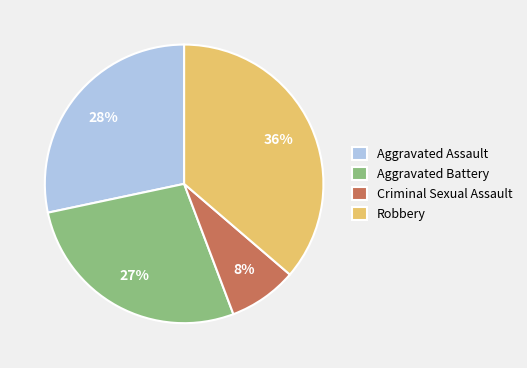

Combined, do Aggravated Battery and Criminal Sexual Assault account for over 50%?

No